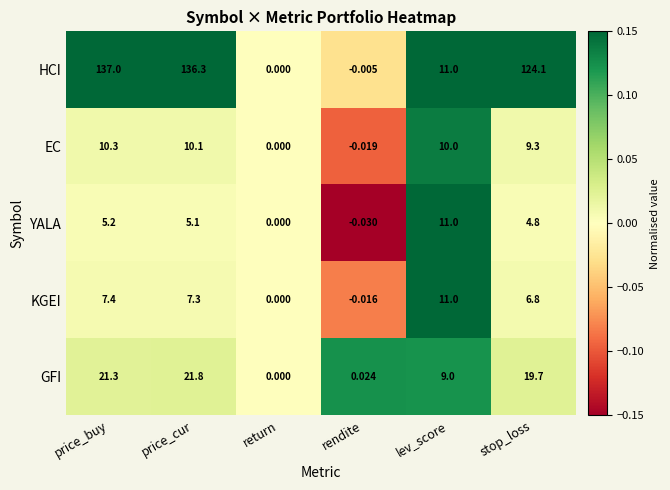

At which label does YALA reach its peak?

lev_score